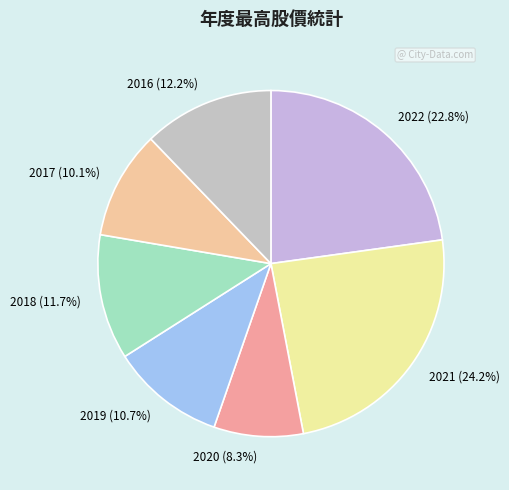

To the nearest percent, what is the combined percentage of 2020 and 2018?

20%